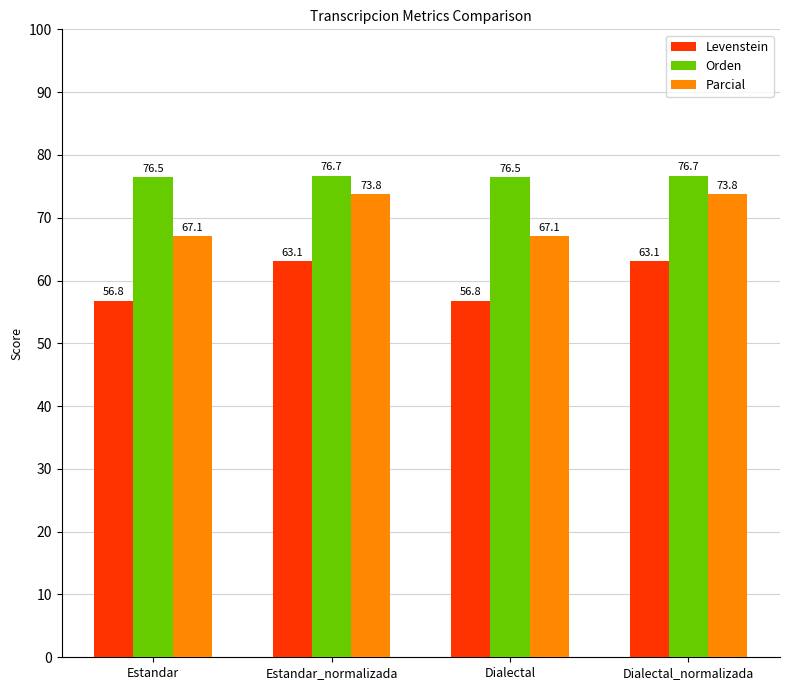

What position from the right is Dialectal?

2